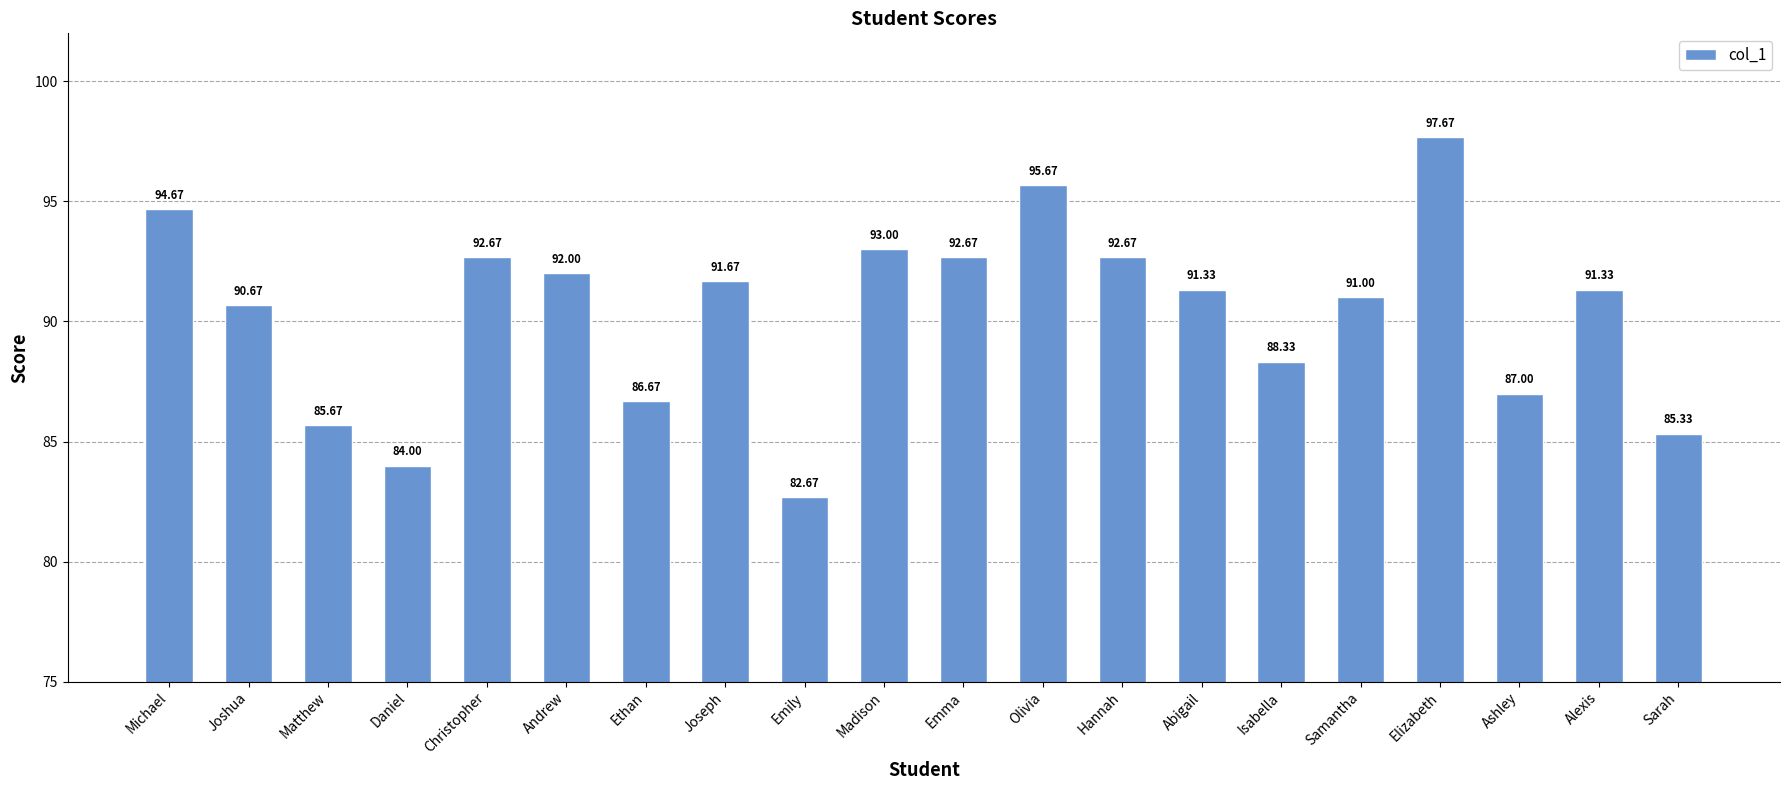

Between Emma and Sarah, which is larger?

Emma